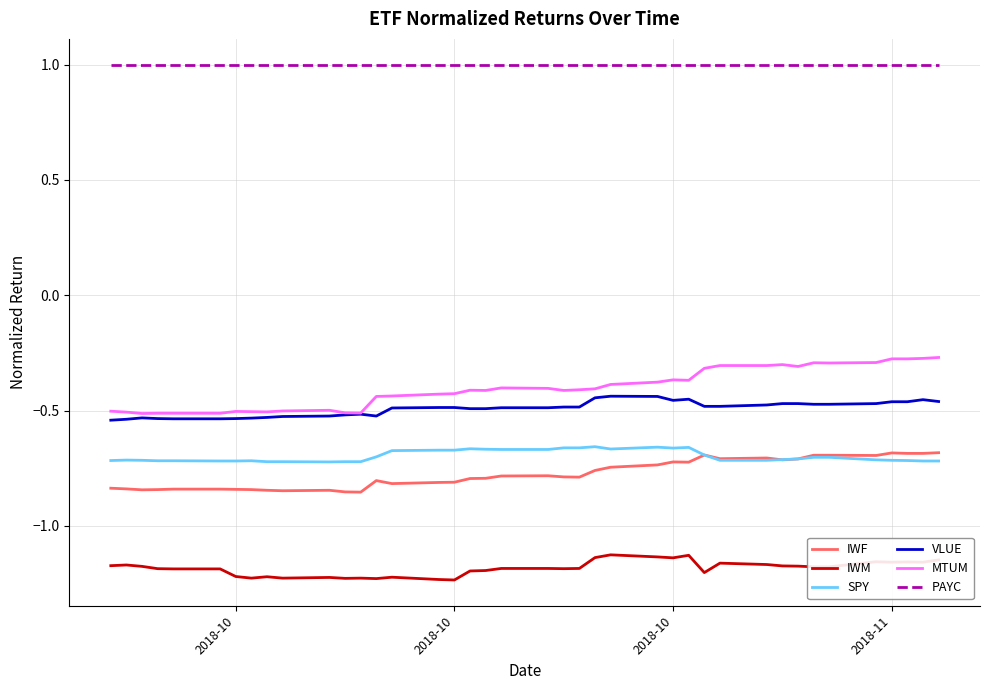

True or false: SPY and PAYC cross at least once.

False